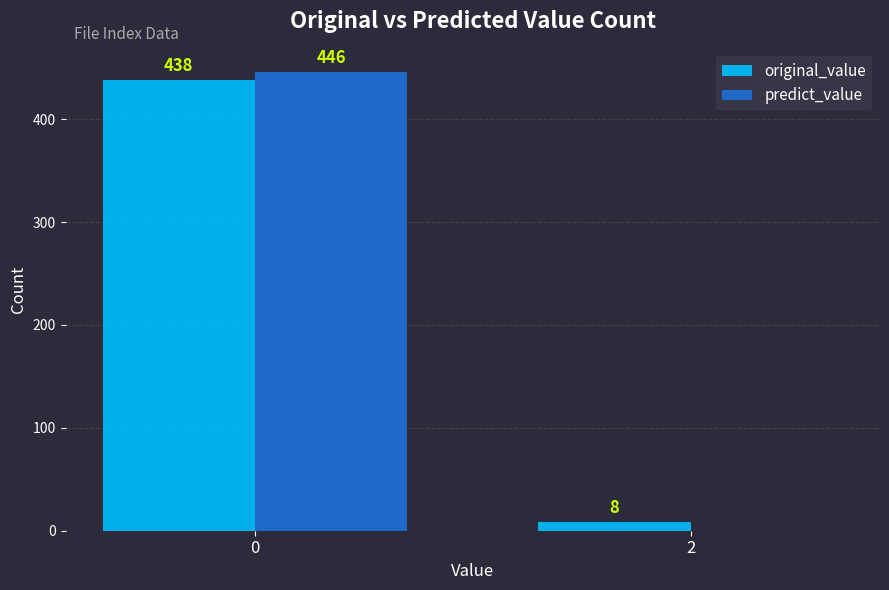

What is the sum of all predict_value values?

446